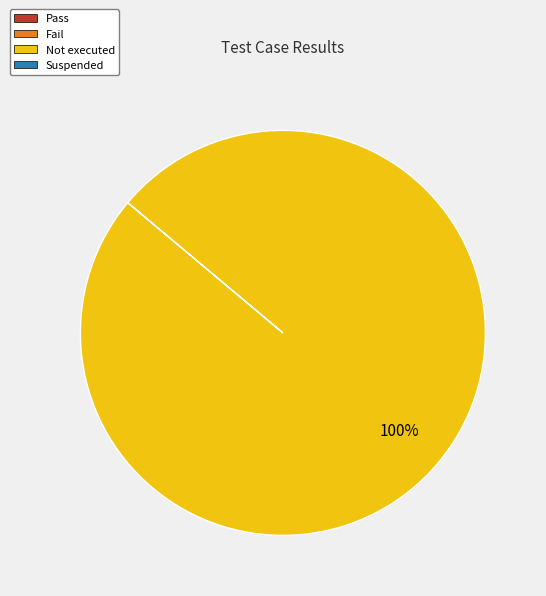

Does any single category account for the majority?

Yes